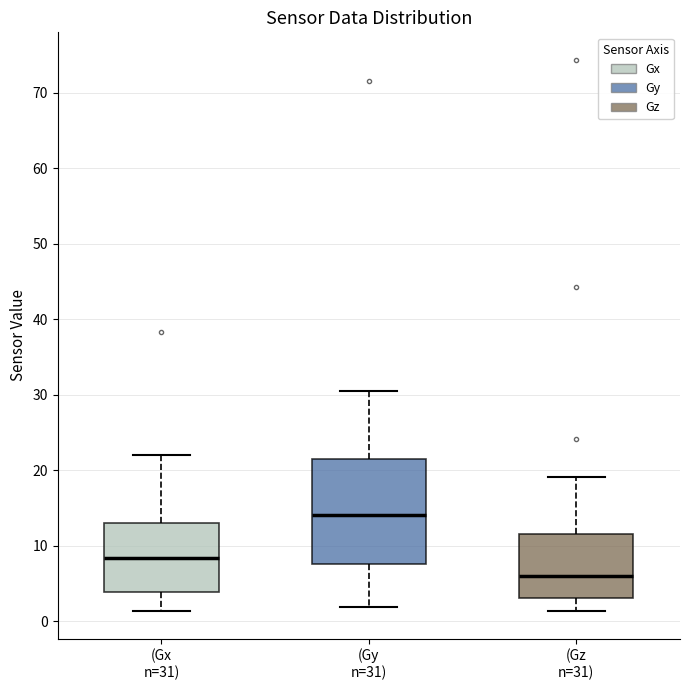

Reading left to right, transcribe this box plot: for each box, give where its median line is, the range the box spans, and where its two whiskers end, as read against the y-axis. The values are not printed on the chart, so give them approximately, as read against the axis.

(Gx n=31): median 8, box 4 to 13, whiskers 1 to 22
(Gy n=31): median 14, box 8 to 21, whiskers 2 to 30
(Gz n=31): median 6, box 3 to 11, whiskers 1 to 19